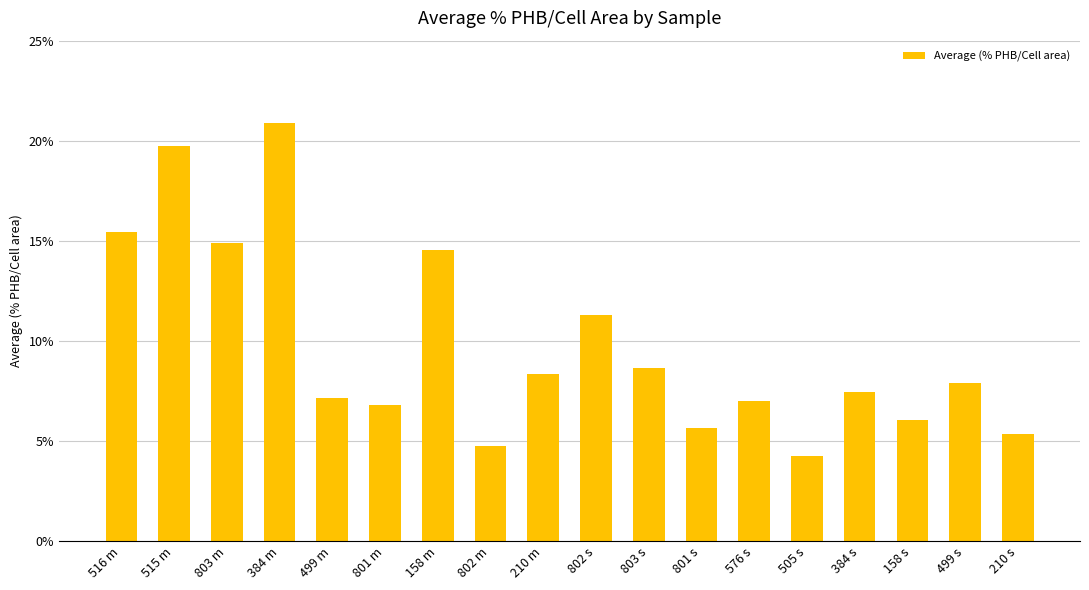

What is the approximate value at 499 s?

7.9